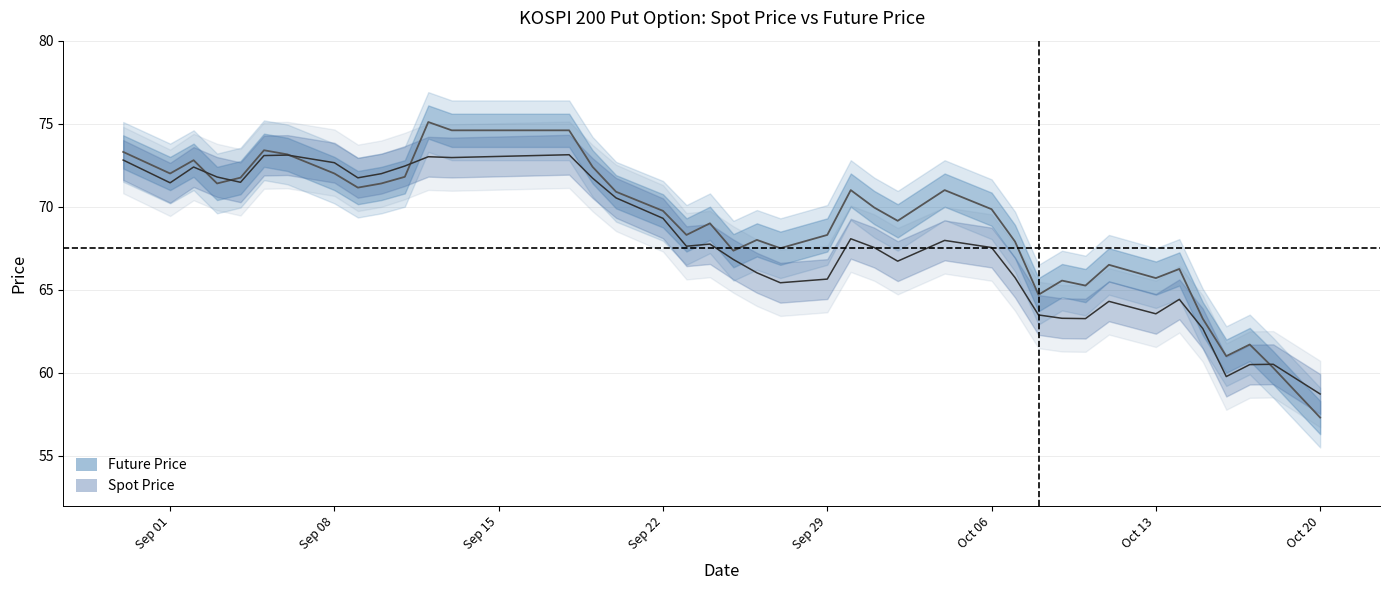

Is it true that FUTURE_PRICE equals 41.1 at 1997-10-04?

False